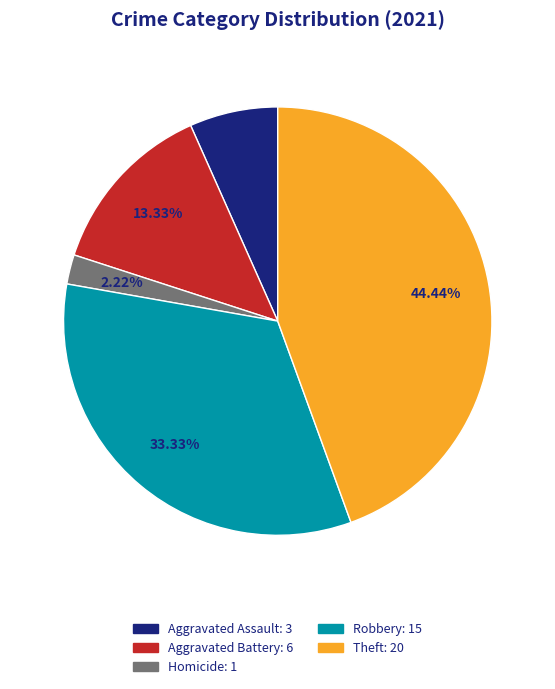

Is there any slice that represents more than half of the pie?

No